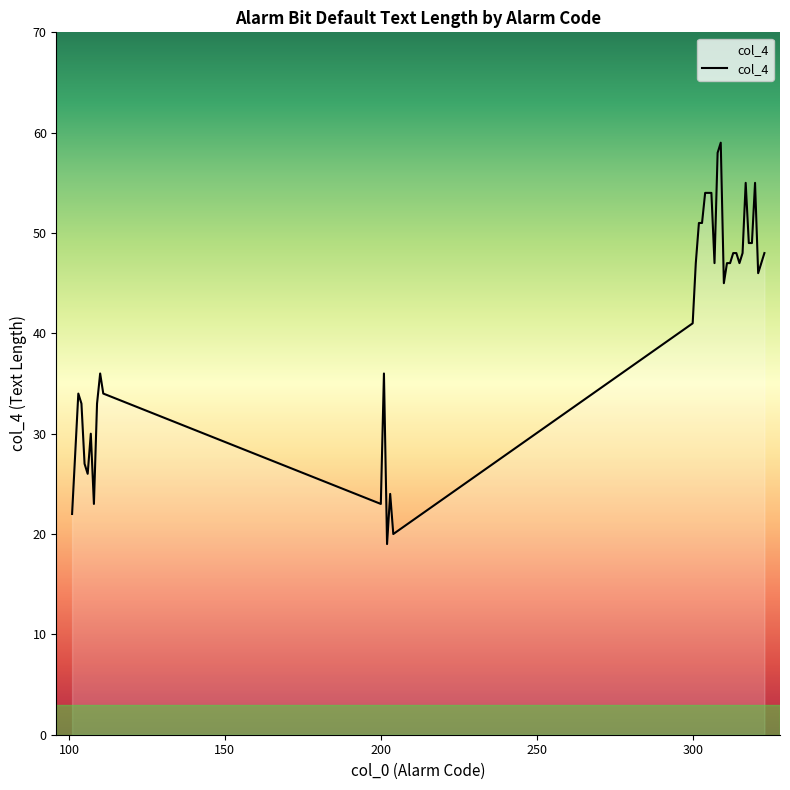

What is the smallest value displayed?

19